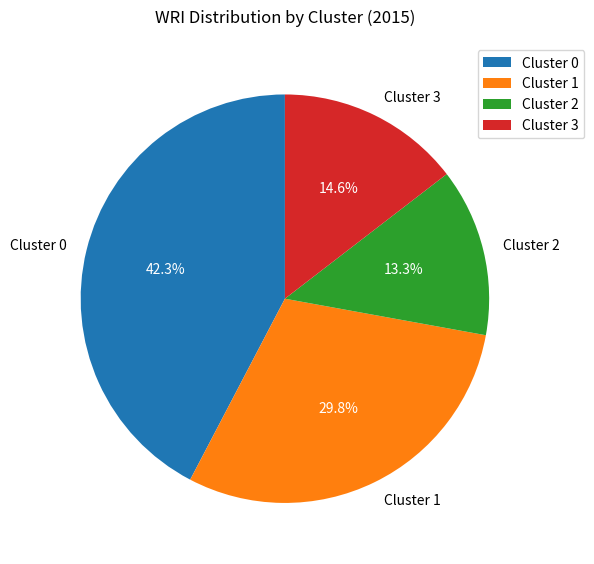

What is the smallest slice in the pie chart?

Cluster 2